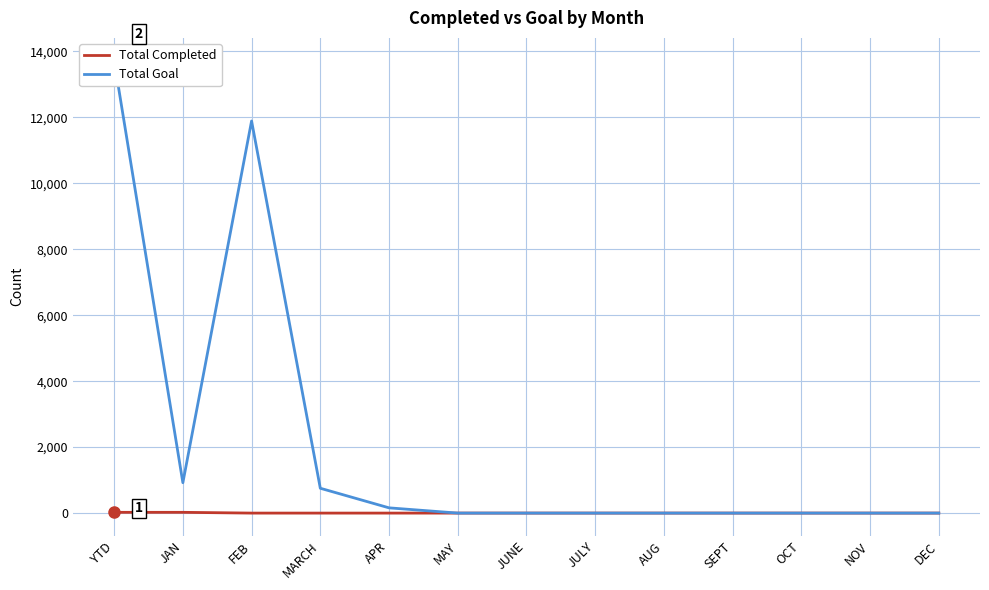

Between JUNE and NOV, which series saw the biggest shift?

Total Completed